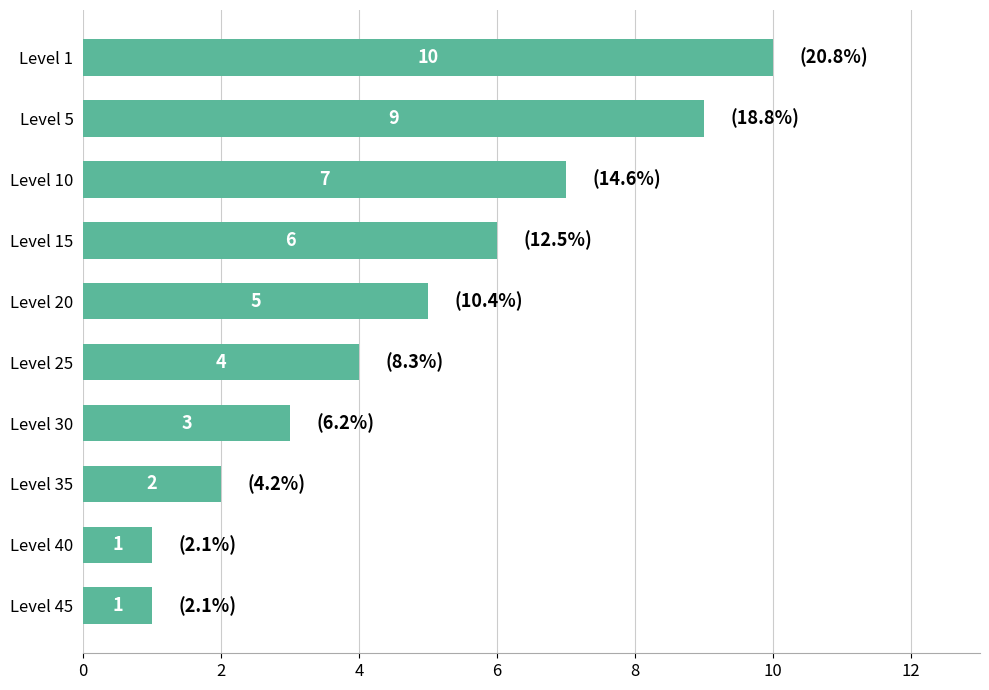

What is the value of the 2nd bar from the top?

9